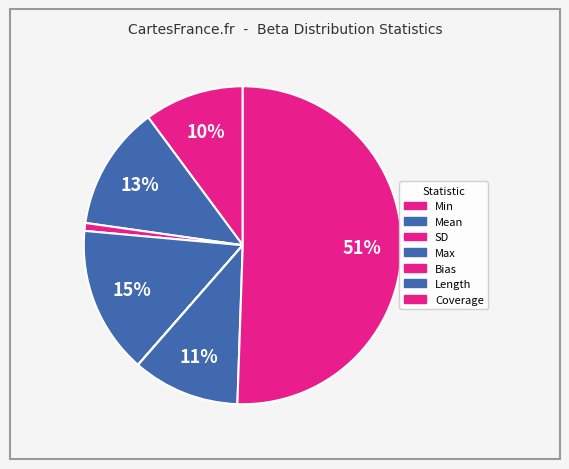

Which category has the smallest portion of the pie?

Bias